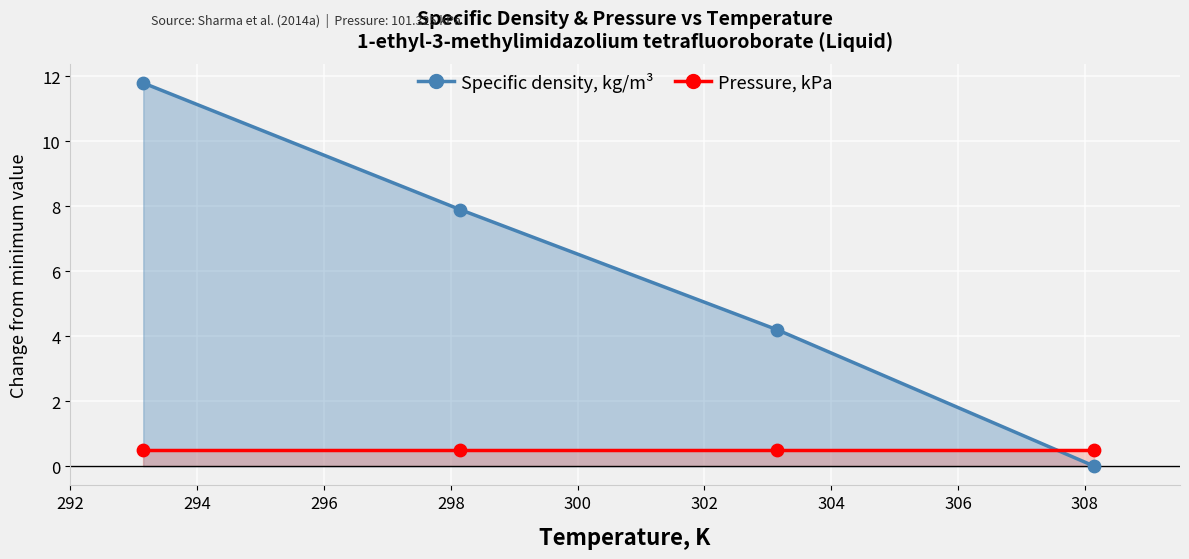

Between 303.15 and 293.15, which is larger?

293.15